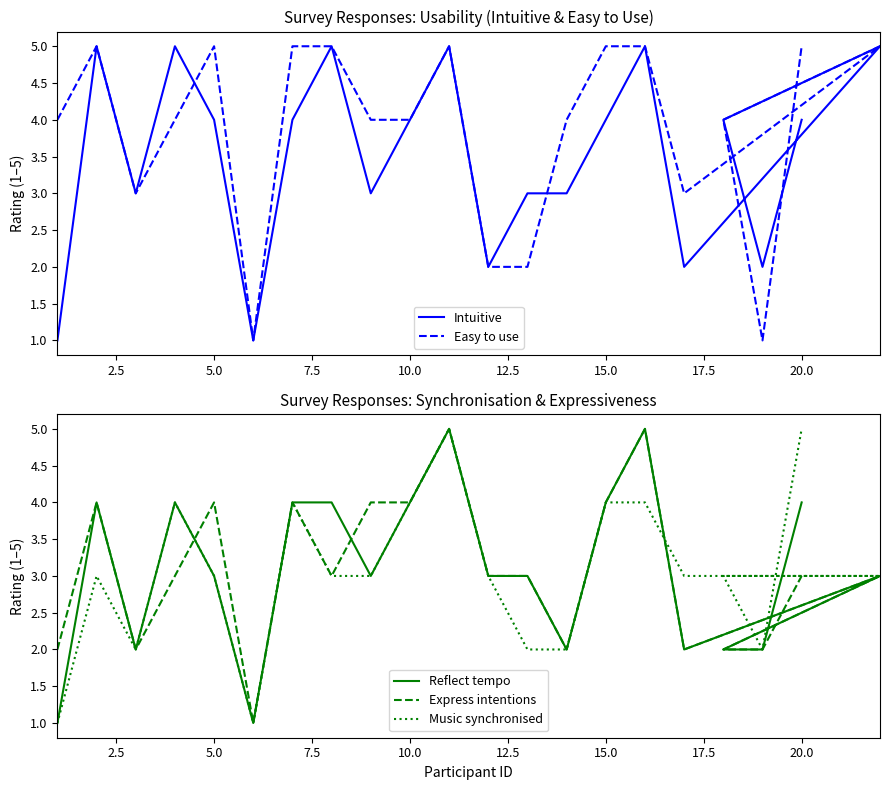

How many values in the Intuitive series exceed 4?

6